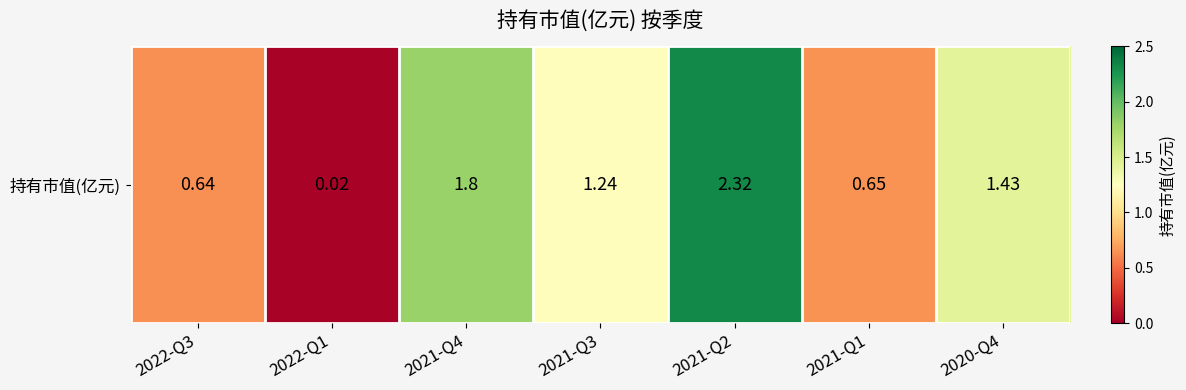

The value at 2022-Q1 is 0.0. True or false?

False